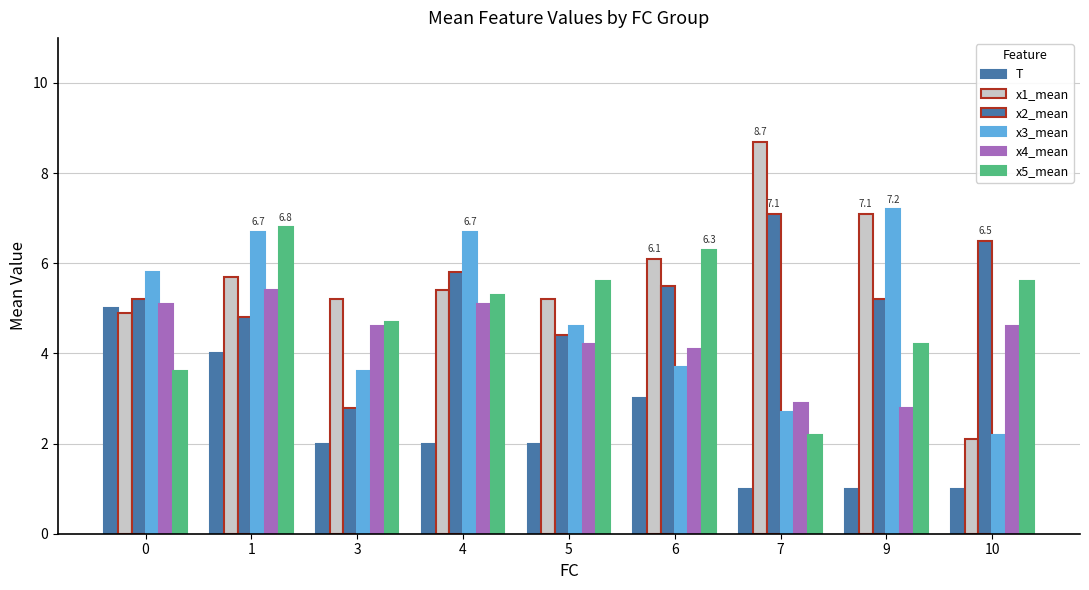

How many bars are there in total?

54